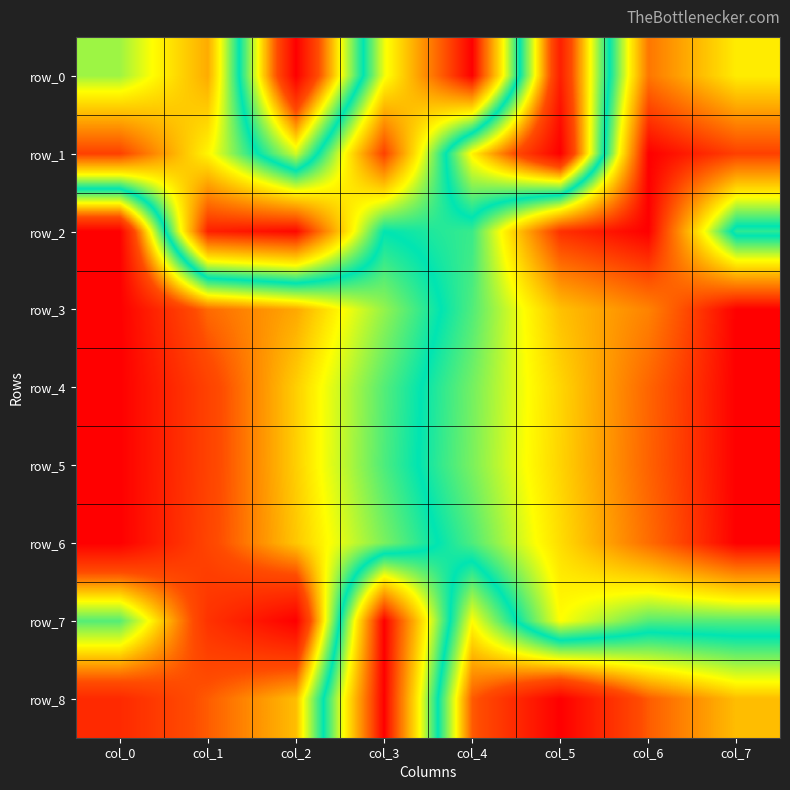

Rank the categories by row_6 value from highest to lowest.

col_0, col_1, col_2, col_3, col_4, col_5, col_6, col_7